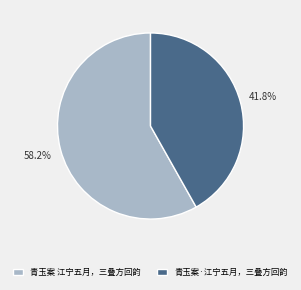

How many slices are in this pie chart?

2